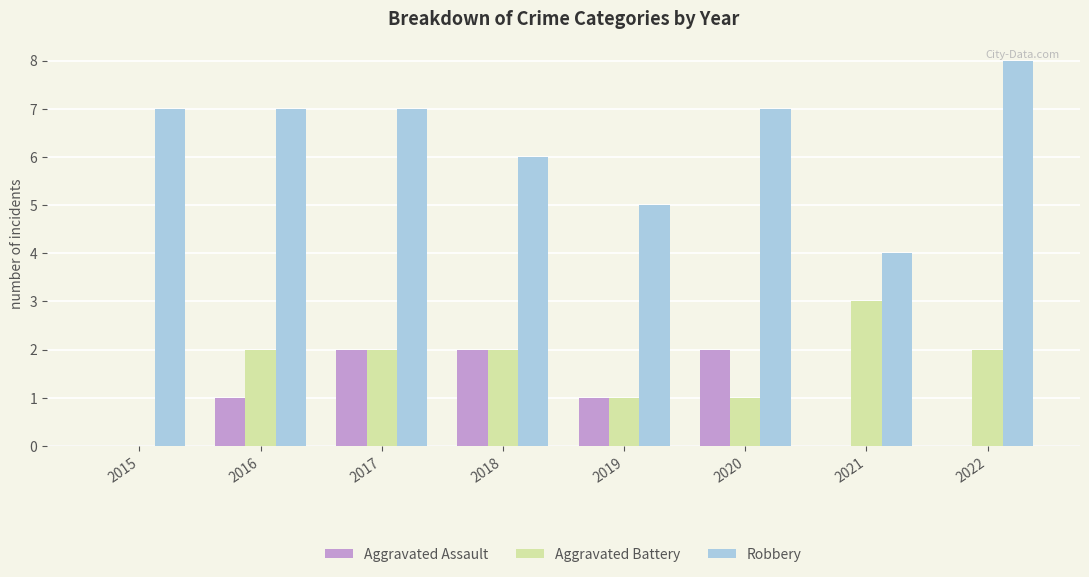

Are the bars grouped side by side (vs. stacked)?

Yes